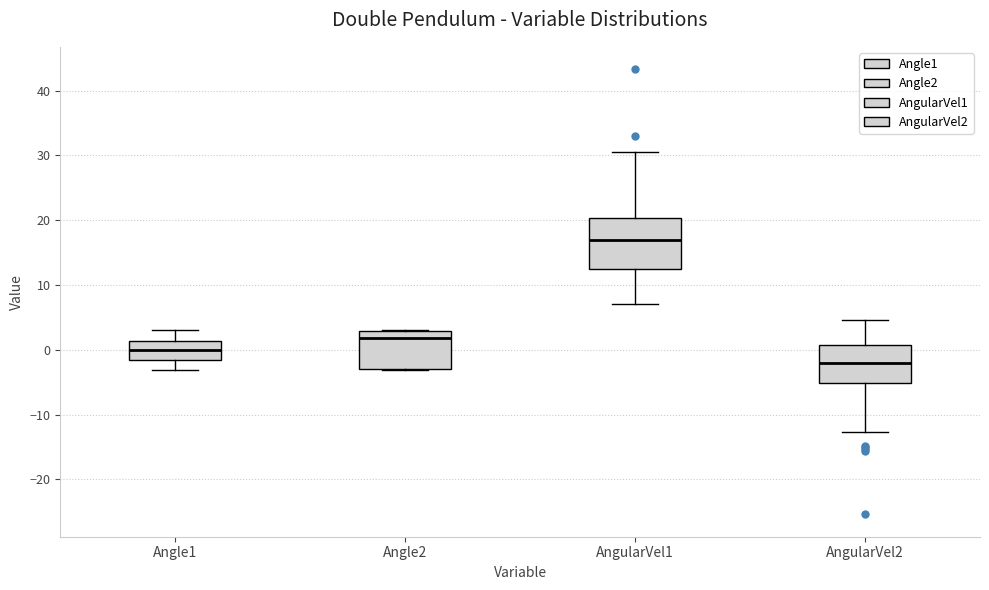

Reading left to right, read every box against the y-axis: the position of its median line, the range the box covers, and the ends of its whiskers. The values are not printed on the chart, so give them approximately, as read against the axis.

Angle1: median 0, box -2 to 1, whiskers -3 to 3
Angle2: median 2, box -3 to 3, whiskers -3 to 3
AngularVel1: median 17, box 12 to 20, whiskers 7 to 31
AngularVel2: median -2, box -5 to 1, whiskers -13 to 5